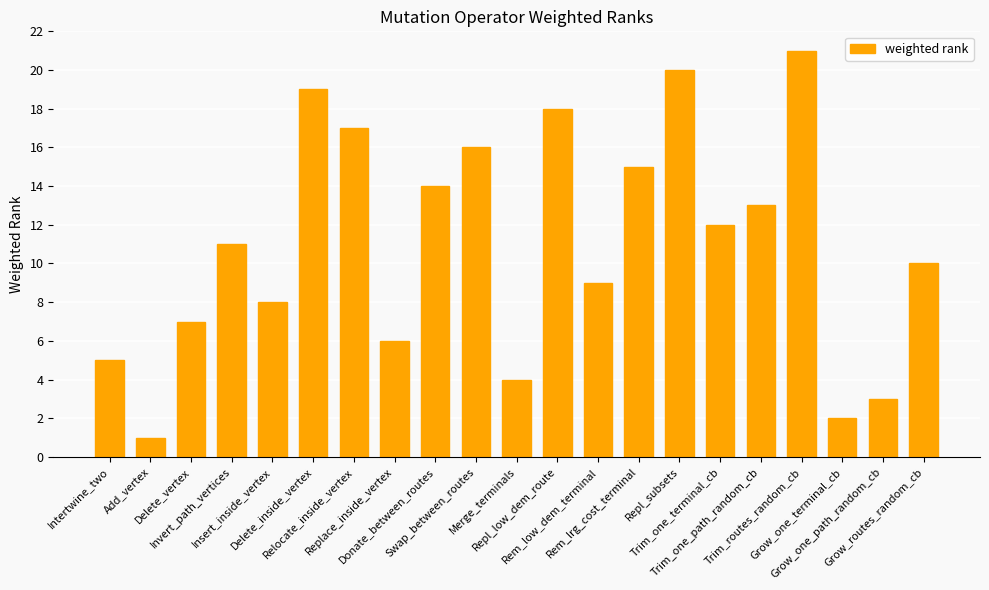

What is the difference between the maximum and minimum values?

20